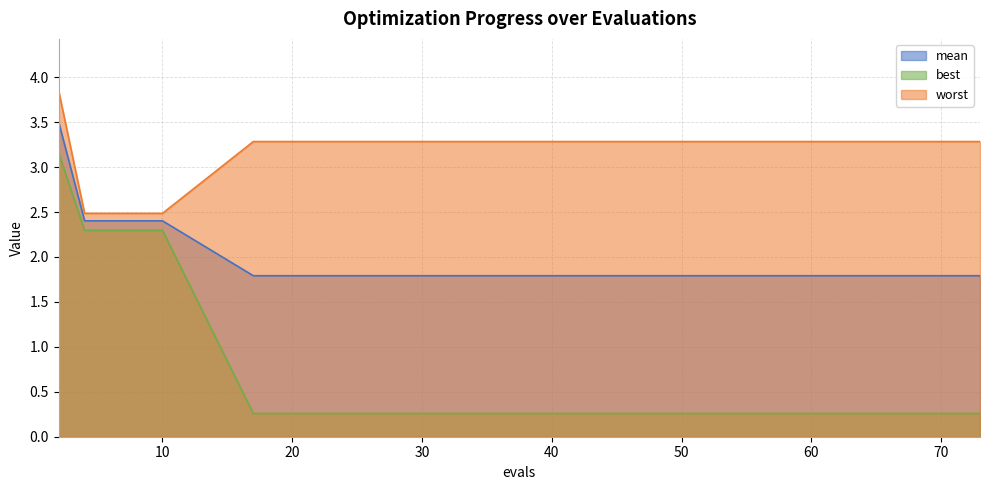

At which category does the chart reach its minimum across all series?

17